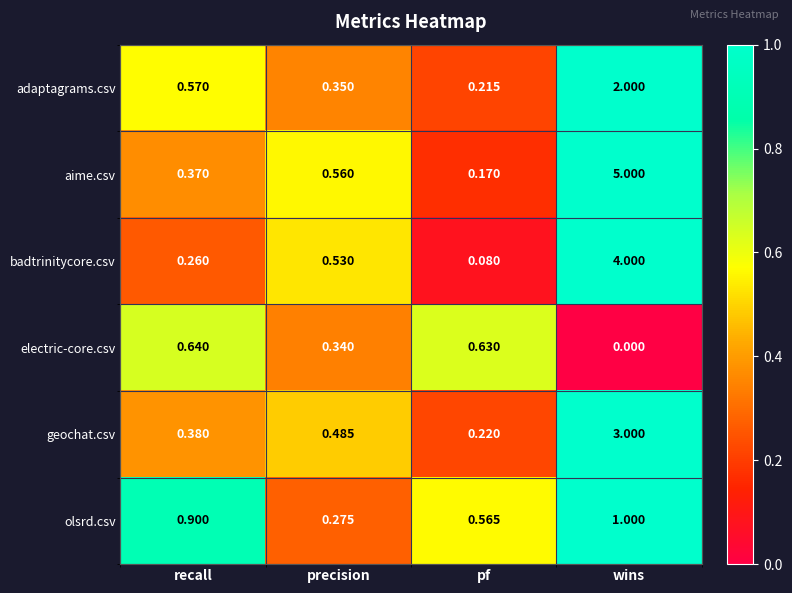

What is the spread (max minus min) of values at wins?

5.0